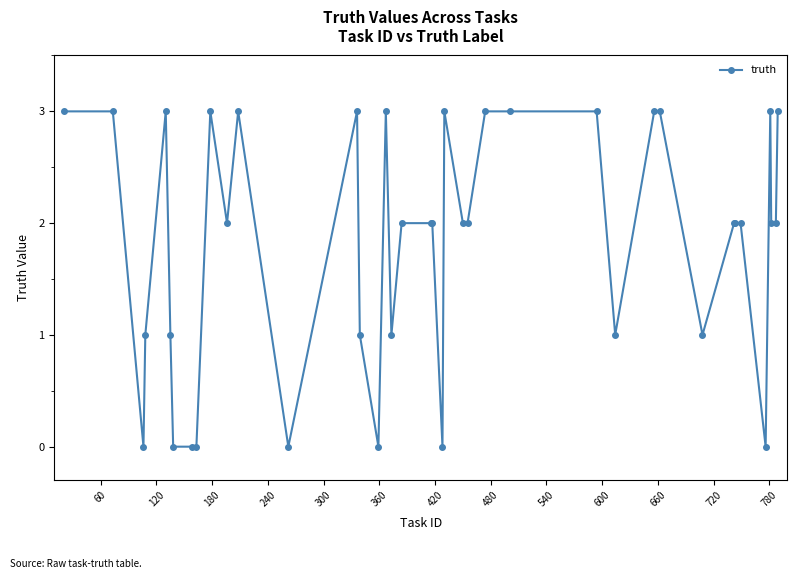

Does the chart display data point markers on the line(s)?

Yes